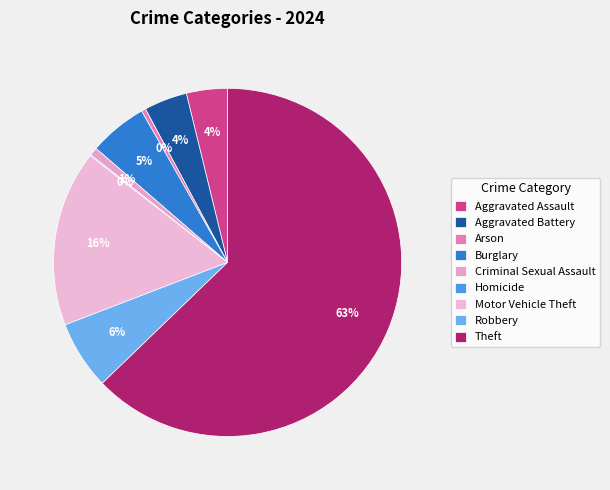

Which slice is the smallest?

Homicide